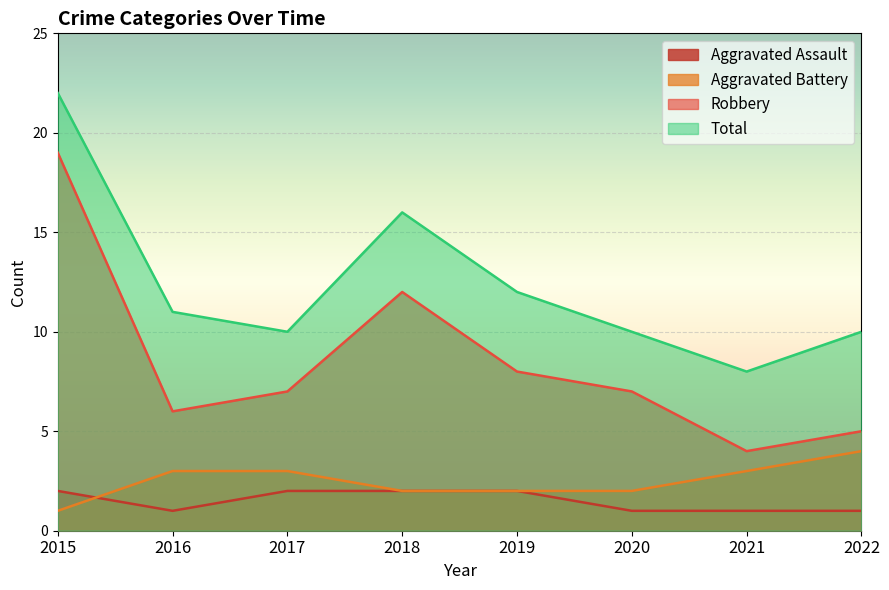

Reading left to right, list all the values displayed in this chart.

Aggravated Assault: 2015=2	2016=1	2017=2	2018=2	2019=2	2020=1	2021=1	2022=1
Aggravated Battery: 2015=1	2016=3	2017=3	2018=2	2019=2	2020=2	2021=3	2022=4
Robbery: 2015=19	2016=6	2017=7	2018=12	2019=8	2020=7	2021=4	2022=5
Total: 2015=22	2016=11	2017=10	2018=16	2019=12	2020=10	2021=8	2022=10